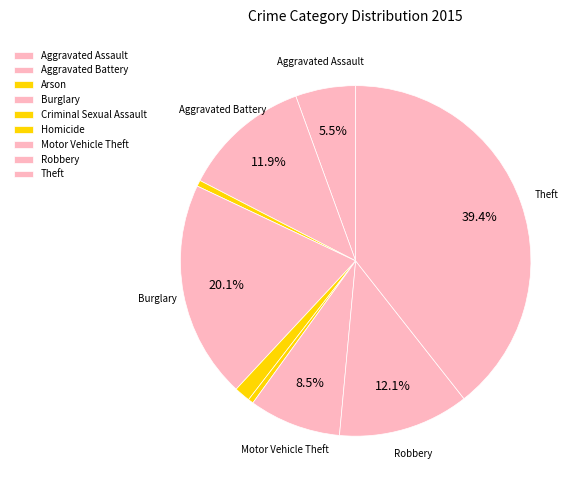

Rank the categories by value from highest to lowest.

Theft, Burglary, Robbery, Aggravated Battery, Motor Vehicle Theft, Aggravated Assault, Criminal Sexual Assault, Arson, Homicide